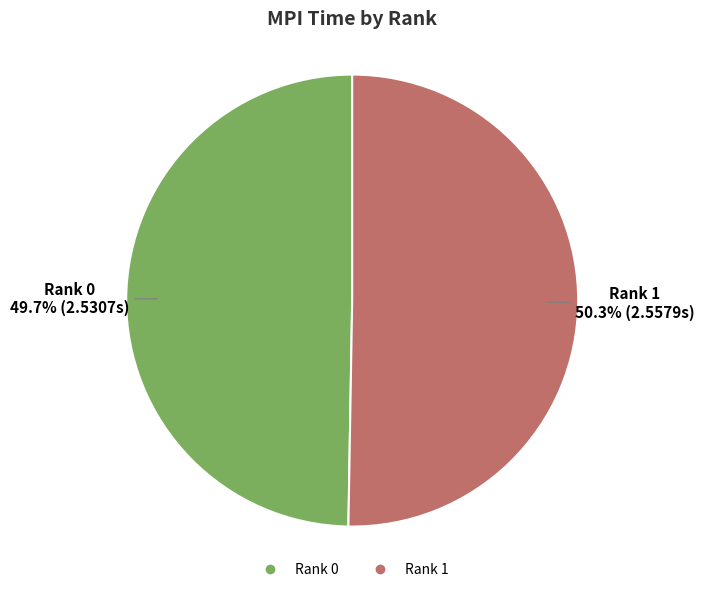

The Rank 0 slice represents 63% of the pie. True or false?

False